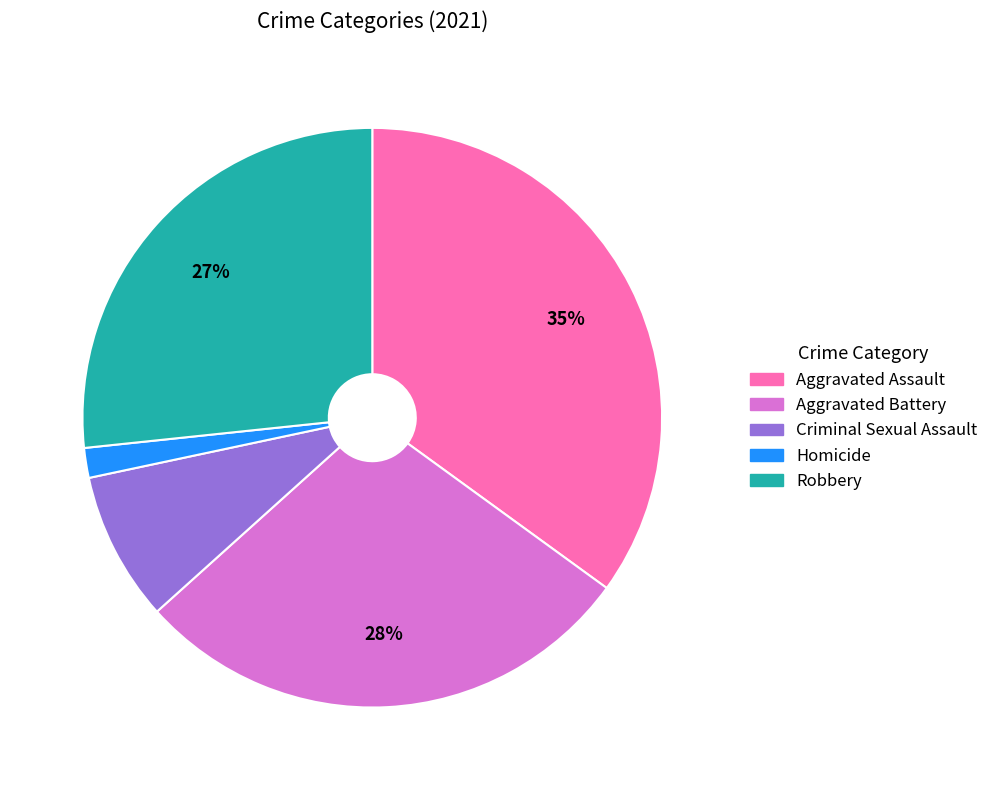

Do Aggravated Assault and Aggravated Battery together represent more than half of the pie?

Yes